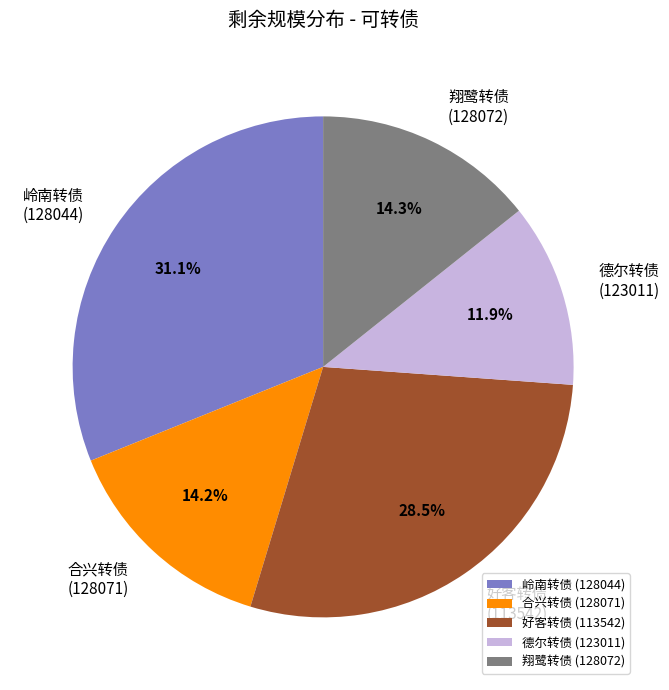

Is 岭南转债 (128044) the majority of the pie?

No